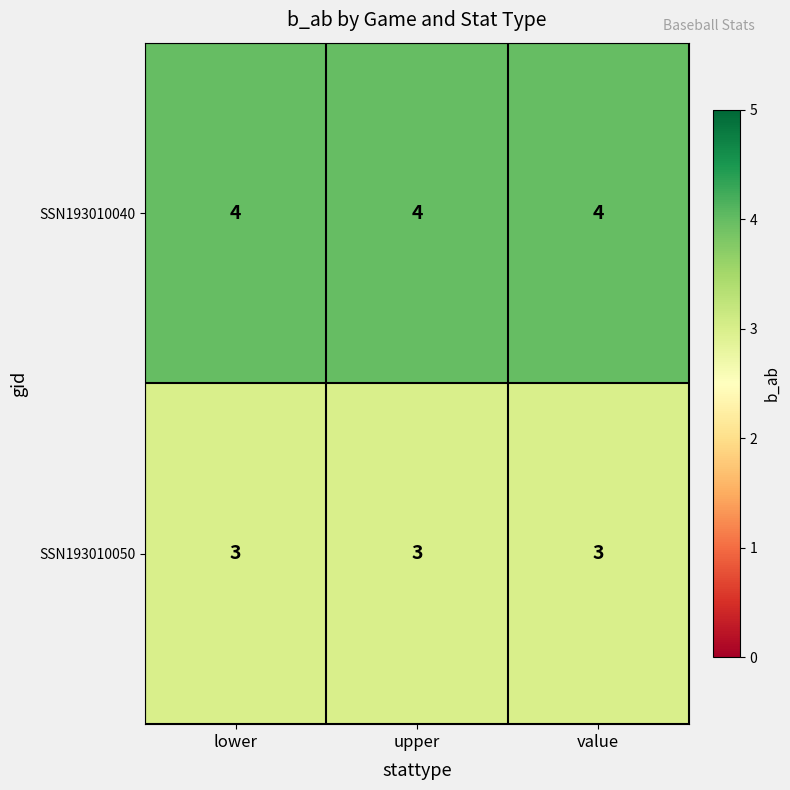

Rank the series by their maximum value, from highest to lowest.

SSN193010040, SSN193010050